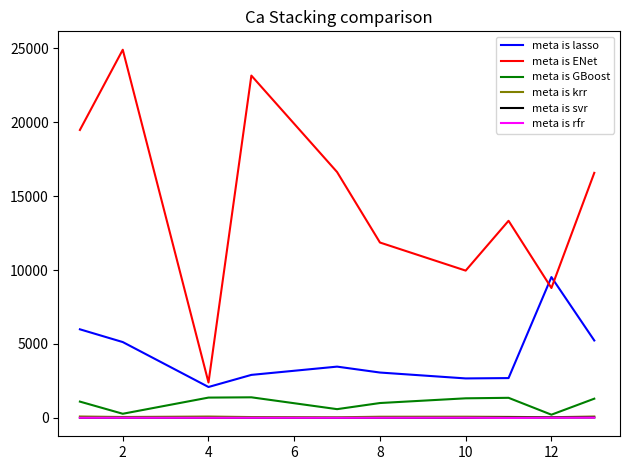

True or false: meta is krr and meta is ENet intersect in this chart.

False